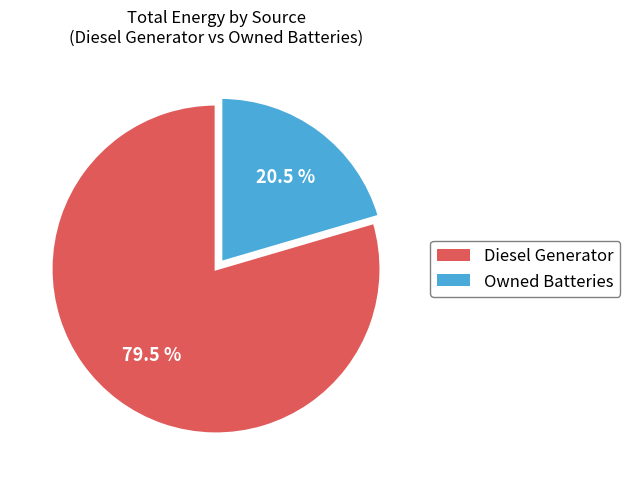

To the nearest percent, what is the difference between the largest and smallest slice percentages?

59%